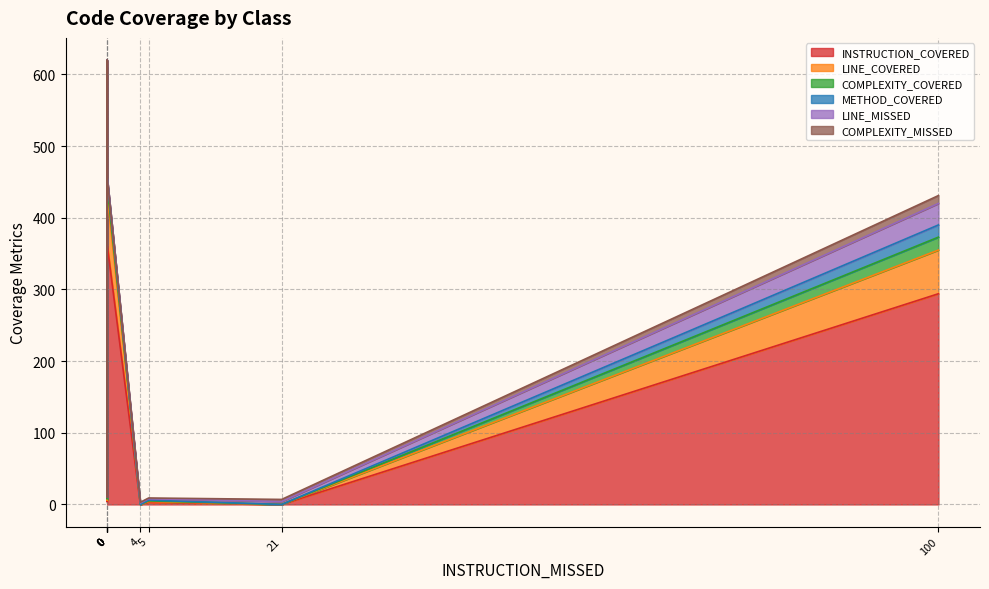

List the series in order of their peak value, highest first.

INSTRUCTION_COVERED, LINE_COVERED, LINE_MISSED, COMPLEXITY_COVERED, METHOD_COVERED, COMPLEXITY_MISSED